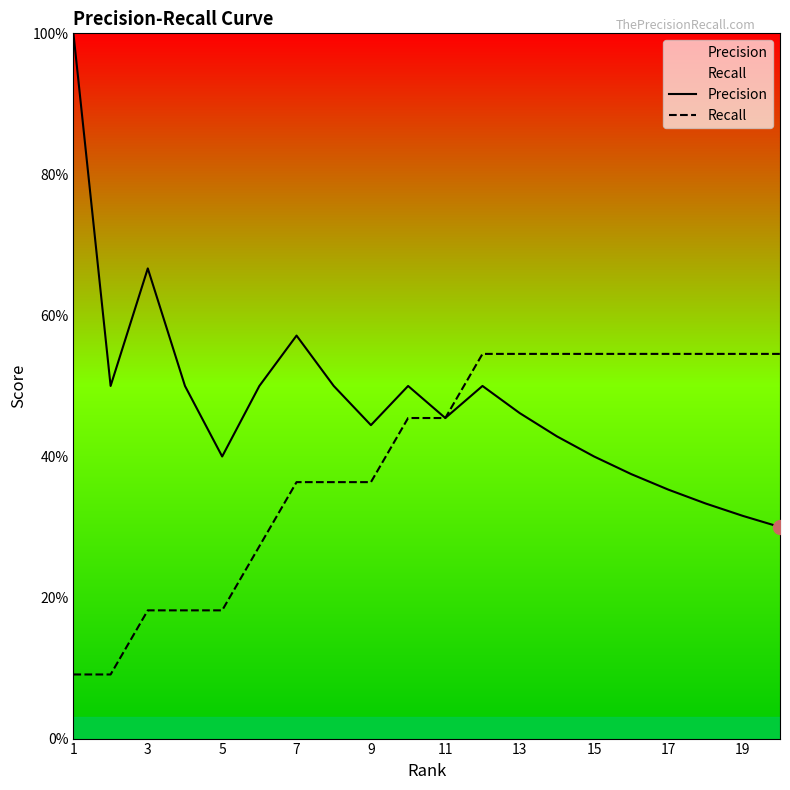

The Precision series shows 0.4 at 9. True or false?

True